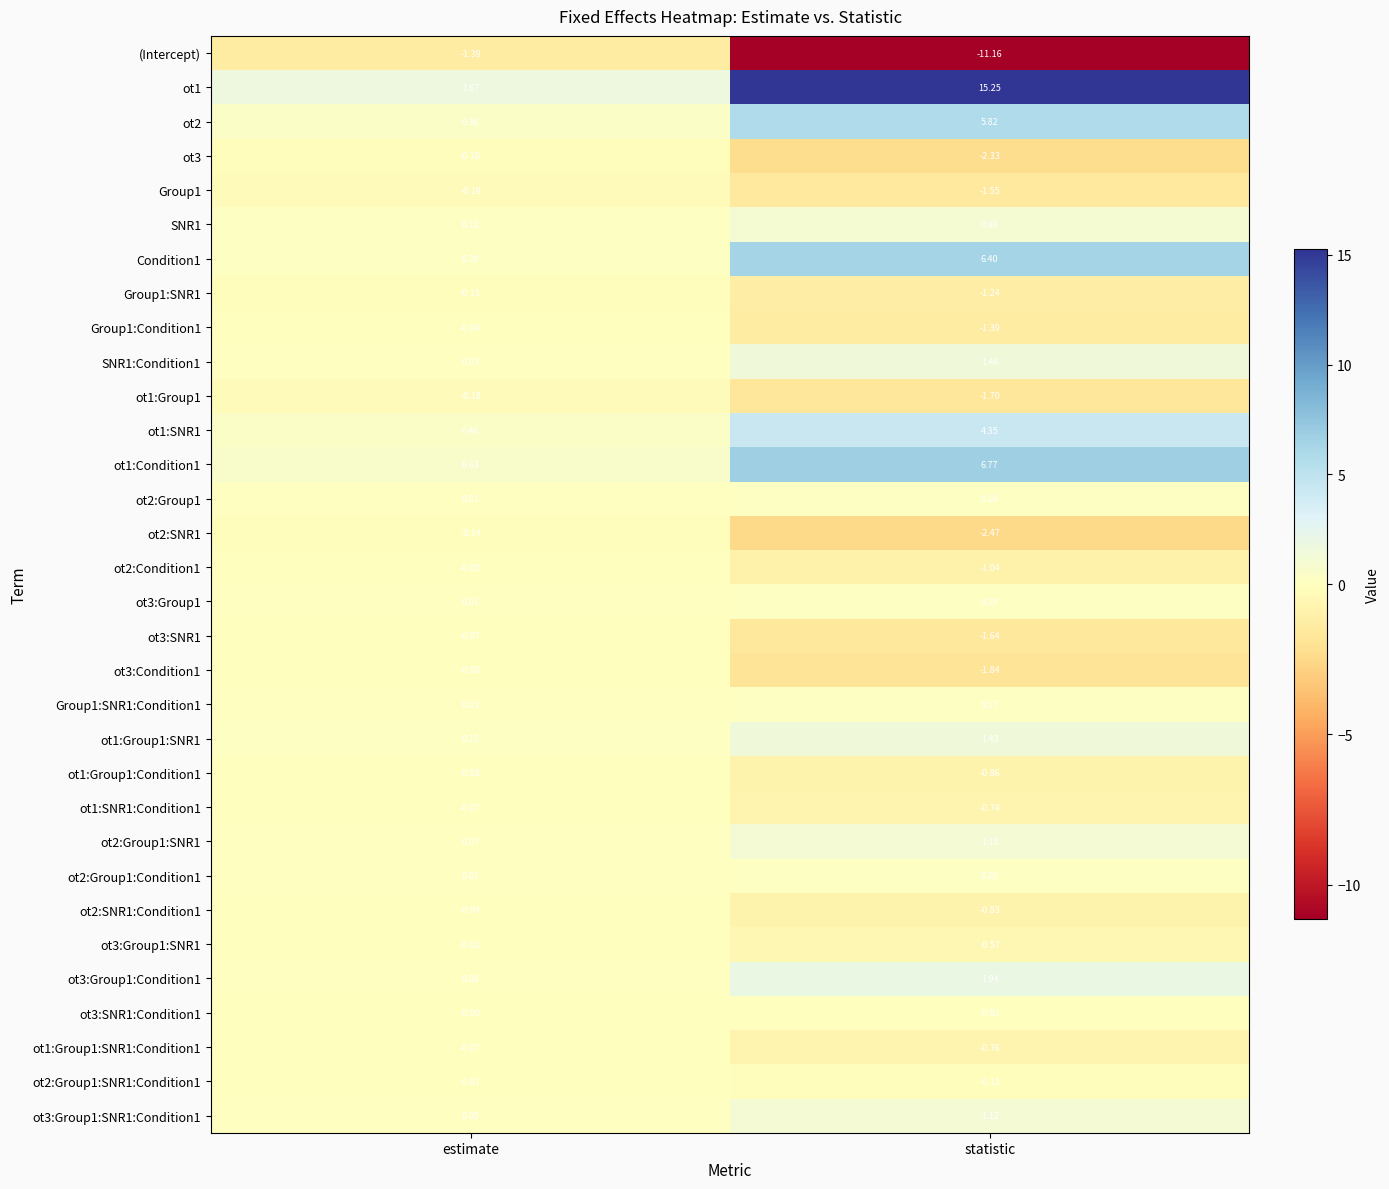

At which label does Group1:SNR1 reach its minimum?

statistic